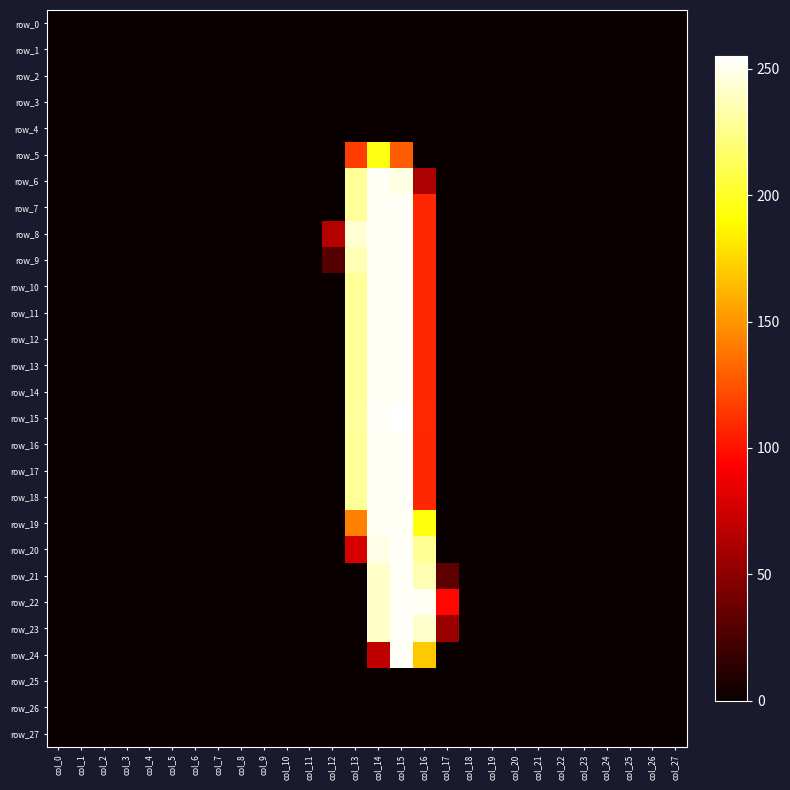

Reading left to right, extract all data points from this chart.

row_0: 0	0	0	0	0	0	0	0	0	0	0	0	0	0	0	0	0	0	0	0	0	0	0	0	0	0	0	0
row_1: 0	0	0	0	0	0	0	0	0	0	0	0	0	0	0	0	0	0	0	0	0	0	0	0	0	0	0	0
row_2: 0	0	0	0	0	0	0	0	0	0	0	0	0	0	0	0	0	0	0	0	0	0	0	0	0	0	0	0
row_3: 0	0	0	0	0	0	0	0	0	0	0	0	0	0	0	0	0	0	0	0	0	0	0	0	0	0	0	0
row_4: 0	0	0	0	0	0	0	0	0	0	0	0	0	0	0	0	0	0	0	0	0	0	0	0	0	0	0	0
row_5: 0	0	0	0	0	0	0	0	0	0	0	0	0	116	195	128	0	0	0	0	0	0	0	0	0	0	0	0
row_6: 0	0	0	0	0	0	0	0	0	0	0	0	0	229	252	248	62	0	0	0	0	0	0	0	0	0	0	0
row_7: 0	0	0	0	0	0	0	0	0	0	0	0	0	229	252	253	108	0	0	0	0	0	0	0	0	0	0	0
row_8: 0	0	0	0	0	0	0	0	0	0	0	0	65	244	252	253	108	0	0	0	0	0	0	0	0	0	0	0
row_9: 0	0	0	0	0	0	0	0	0	0	0	0	28	236	252	253	108	0	0	0	0	0	0	0	0	0	0	0
row_10: 0	0	0	0	0	0	0	0	0	0	0	0	0	229	252	253	108	0	0	0	0	0	0	0	0	0	0	0
row_11: 0	0	0	0	0	0	0	0	0	0	0	0	0	229	252	253	108	0	0	0	0	0	0	0	0	0	0	0
row_12: 0	0	0	0	0	0	0	0	0	0	0	0	0	229	252	253	108	0	0	0	0	0	0	0	0	0	0	0
row_13: 0	0	0	0	0	0	0	0	0	0	0	0	0	229	252	253	108	0	0	0	0	0	0	0	0	0	0	0
row_14: 0	0	0	0	0	0	0	0	0	0	0	0	0	229	252	253	108	0	0	0	0	0	0	0	0	0	0	0
row_15: 0	0	0	0	0	0	0	0	0	0	0	0	0	230	253	255	109	0	0	0	0	0	0	0	0	0	0	0
row_16: 0	0	0	0	0	0	0	0	0	0	0	0	0	229	252	253	108	0	0	0	0	0	0	0	0	0	0	0
row_17: 0	0	0	0	0	0	0	0	0	0	0	0	0	229	252	253	108	0	0	0	0	0	0	0	0	0	0	0
row_18: 0	0	0	0	0	0	0	0	0	0	0	0	0	229	252	253	108	0	0	0	0	0	0	0	0	0	0	0
row_19: 0	0	0	0	0	0	0	0	0	0	0	0	0	142	252	253	194	0	0	0	0	0	0	0	0	0	0	0
row_20: 0	0	0	0	0	0	0	0	0	0	0	0	0	78	249	253	228	0	0	0	0	0	0	0	0	0	0	0
row_21: 0	0	0	0	0	0	0	0	0	0	0	0	0	0	241	253	236	32	0	0	0	0	0	0	0	0	0	0
row_22: 0	0	0	0	0	0	0	0	0	0	0	0	0	0	241	253	252	96	0	0	0	0	0	0	0	0	0	0
row_23: 0	0	0	0	0	0	0	0	0	0	0	0	0	0	241	253	242	55	0	0	0	0	0	0	0	0	0	0
row_24: 0	0	0	0	0	0	0	0	0	0	0	0	0	0	69	253	170	0	0	0	0	0	0	0	0	0	0	0
row_25: 0	0	0	0	0	0	0	0	0	0	0	0	0	0	0	0	0	0	0	0	0	0	0	0	0	0	0	0
row_26: 0	0	0	0	0	0	0	0	0	0	0	0	0	0	0	0	0	0	0	0	0	0	0	0	0	0	0	0
row_27: 0	0	0	0	0	0	0	0	0	0	0	0	0	0	0	0	0	0	0	0	0	0	0	0	0	0	0	0